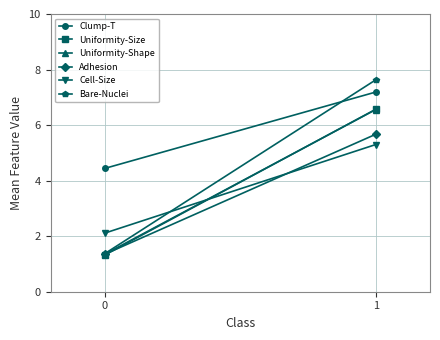

What is the average value of the Adhesion series?

3.5